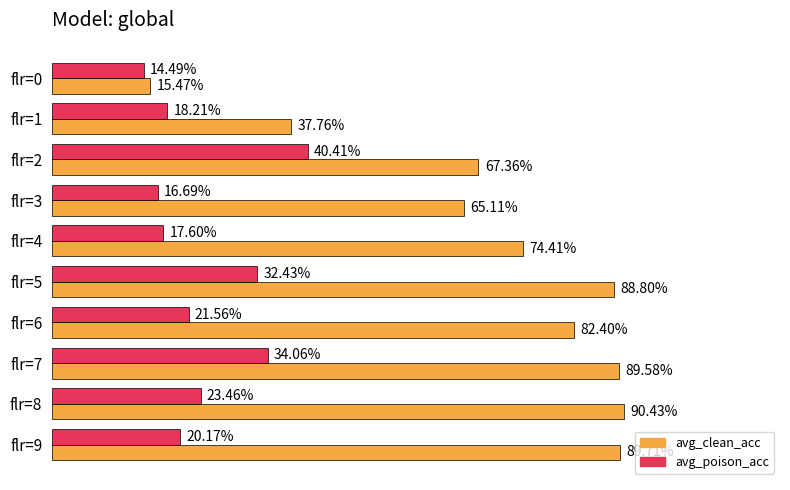

What are all the series names shown in the legend?

avg_clean_acc, avg_poison_acc